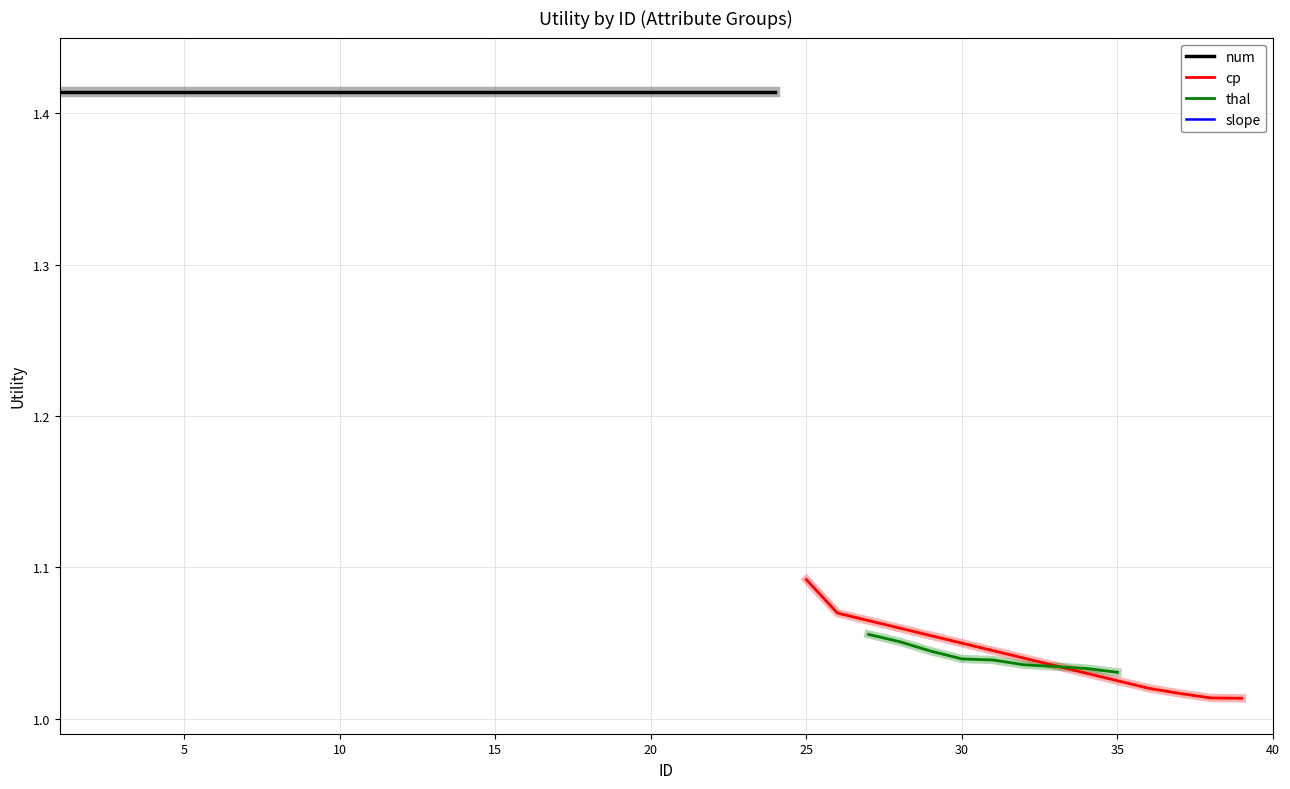

True or false: other has more than 2 points higher than both neighbors.

False